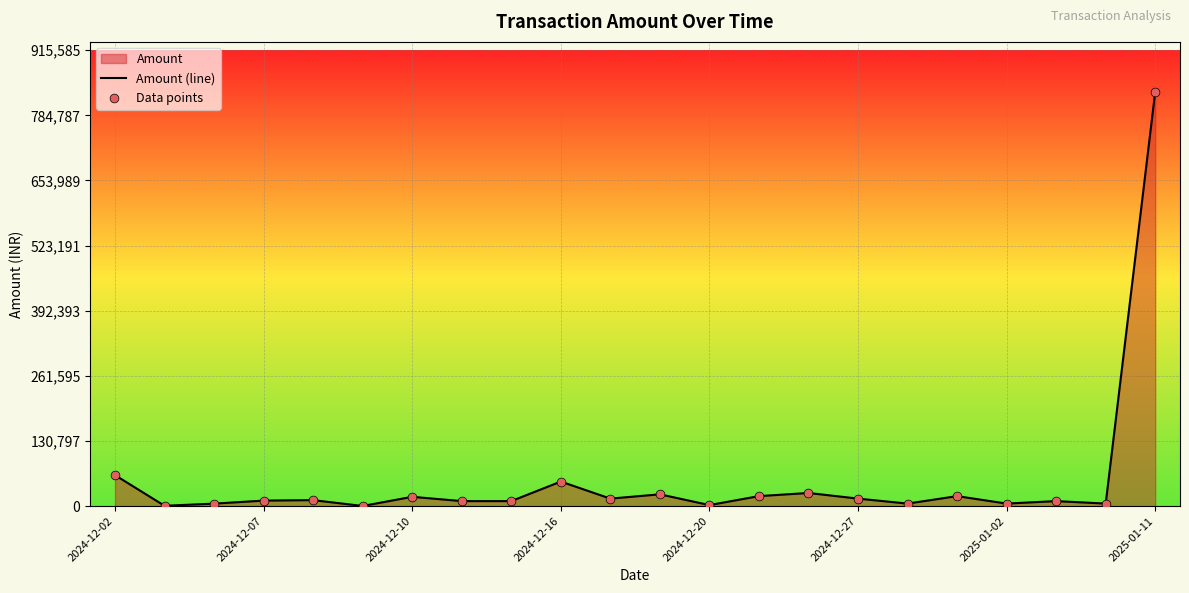

What is the greatest value displayed?

832350